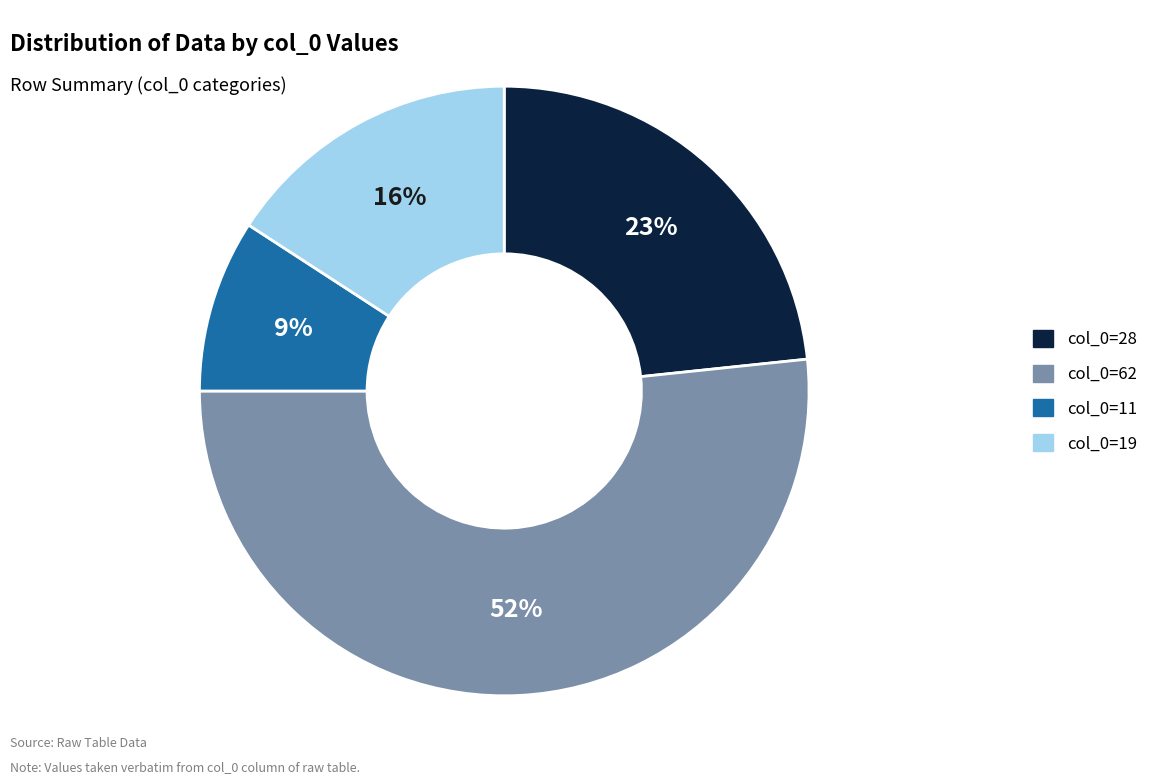

How many segments does this pie chart have?

4